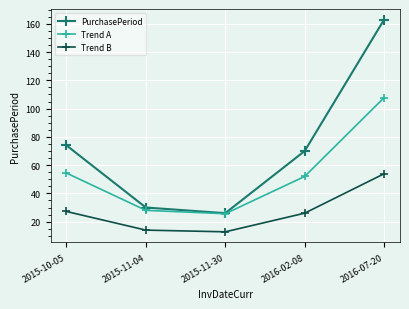

True or false: PurchasePeriod has a value of 42.0 at 2015-11-30.

False